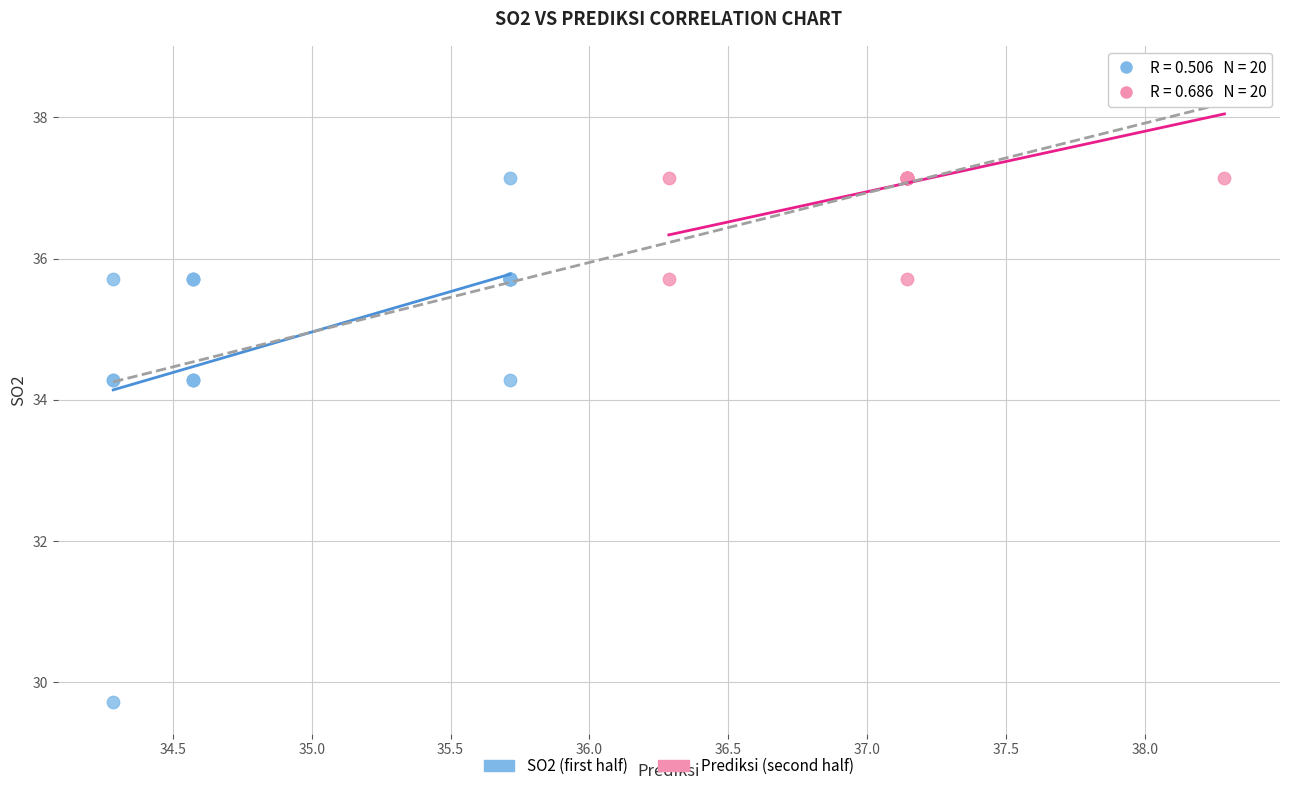

Which series has the widest spread of Y values?

SO2 (first half)